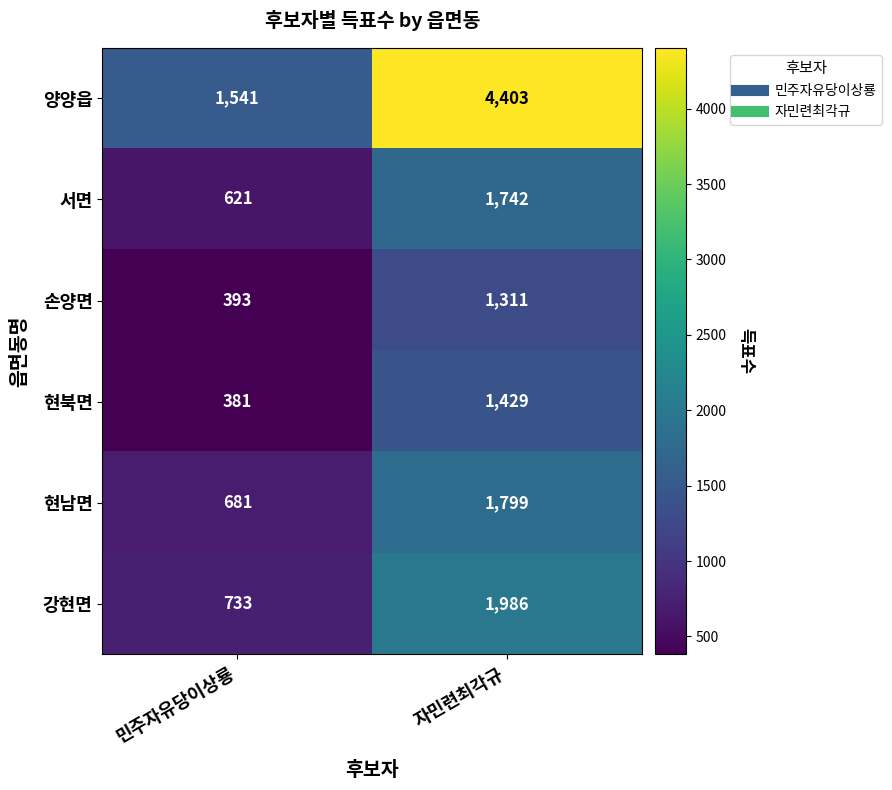

Reading right to left, list all the values displayed in this chart.

양양읍: 자민련최각규=4403	민주자유당이상룡=1541
서면: 자민련최각규=1742	민주자유당이상룡=621
손양면: 자민련최각규=1311	민주자유당이상룡=393
현북면: 자민련최각규=1429	민주자유당이상룡=381
현남면: 자민련최각규=1799	민주자유당이상룡=681
강현면: 자민련최각규=1986	민주자유당이상룡=733